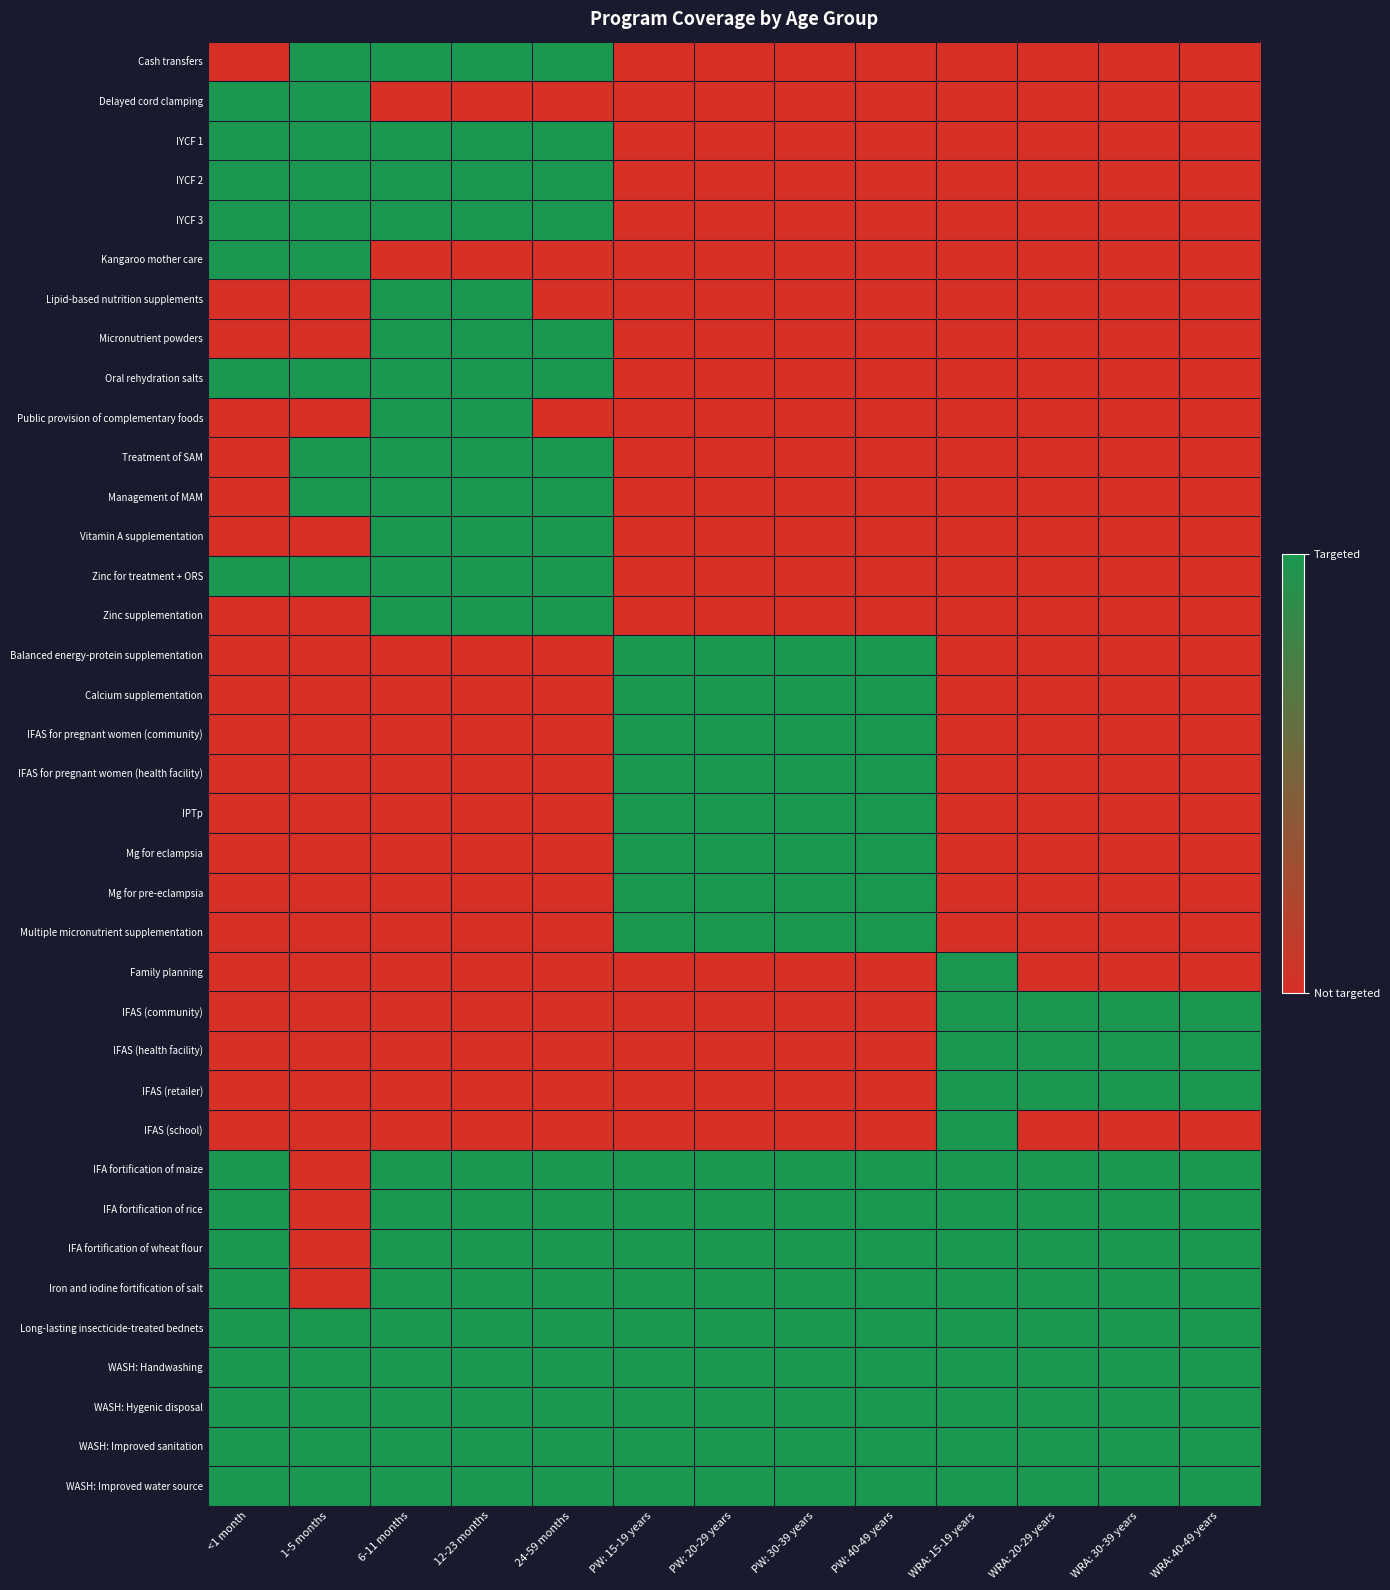

Reading left to right, transcribe all the data shown in this chart.

Cash transfers: <1 month=0	1-5 months=1	6-11 months=1	12-23 months=1	24-59 months=1	PW: 15-19 years=0	PW: 20-29 years=0	PW: 30-39 years=0	PW: 40-49 years=0	WRA: 15-19 years=0	WRA: 20-29 years=0	WRA: 30-39 years=0	WRA: 40-49 years=0
Delayed cord clamping: <1 month=1	1-5 months=1	6-11 months=0	12-23 months=0	24-59 months=0	PW: 15-19 years=0	PW: 20-29 years=0	PW: 30-39 years=0	PW: 40-49 years=0	WRA: 15-19 years=0	WRA: 20-29 years=0	WRA: 30-39 years=0	WRA: 40-49 years=0
IYCF 1: <1 month=1	1-5 months=1	6-11 months=1	12-23 months=1	24-59 months=1	PW: 15-19 years=0	PW: 20-29 years=0	PW: 30-39 years=0	PW: 40-49 years=0	WRA: 15-19 years=0	WRA: 20-29 years=0	WRA: 30-39 years=0	WRA: 40-49 years=0
IYCF 2: <1 month=1	1-5 months=1	6-11 months=1	12-23 months=1	24-59 months=1	PW: 15-19 years=0	PW: 20-29 years=0	PW: 30-39 years=0	PW: 40-49 years=0	WRA: 15-19 years=0	WRA: 20-29 years=0	WRA: 30-39 years=0	WRA: 40-49 years=0
IYCF 3: <1 month=1	1-5 months=1	6-11 months=1	12-23 months=1	24-59 months=1	PW: 15-19 years=0	PW: 20-29 years=0	PW: 30-39 years=0	PW: 40-49 years=0	WRA: 15-19 years=0	WRA: 20-29 years=0	WRA: 30-39 years=0	WRA: 40-49 years=0
Kangaroo mother care: <1 month=1	1-5 months=1	6-11 months=0	12-23 months=0	24-59 months=0	PW: 15-19 years=0	PW: 20-29 years=0	PW: 30-39 years=0	PW: 40-49 years=0	WRA: 15-19 years=0	WRA: 20-29 years=0	WRA: 30-39 years=0	WRA: 40-49 years=0
Lipid-based nutrition supplements: <1 month=0	1-5 months=0	6-11 months=1	12-23 months=1	24-59 months=0	PW: 15-19 years=0	PW: 20-29 years=0	PW: 30-39 years=0	PW: 40-49 years=0	WRA: 15-19 years=0	WRA: 20-29 years=0	WRA: 30-39 years=0	WRA: 40-49 years=0
Micronutrient powders: <1 month=0	1-5 months=0	6-11 months=1	12-23 months=1	24-59 months=1	PW: 15-19 years=0	PW: 20-29 years=0	PW: 30-39 years=0	PW: 40-49 years=0	WRA: 15-19 years=0	WRA: 20-29 years=0	WRA: 30-39 years=0	WRA: 40-49 years=0
Oral rehydration salts: <1 month=1	1-5 months=1	6-11 months=1	12-23 months=1	24-59 months=1	PW: 15-19 years=0	PW: 20-29 years=0	PW: 30-39 years=0	PW: 40-49 years=0	WRA: 15-19 years=0	WRA: 20-29 years=0	WRA: 30-39 years=0	WRA: 40-49 years=0
Public provision of complementary foods: <1 month=0	1-5 months=0	6-11 months=1	12-23 months=1	24-59 months=0	PW: 15-19 years=0	PW: 20-29 years=0	PW: 30-39 years=0	PW: 40-49 years=0	WRA: 15-19 years=0	WRA: 20-29 years=0	WRA: 30-39 years=0	WRA: 40-49 years=0
Treatment of SAM: <1 month=0	1-5 months=1	6-11 months=1	12-23 months=1	24-59 months=1	PW: 15-19 years=0	PW: 20-29 years=0	PW: 30-39 years=0	PW: 40-49 years=0	WRA: 15-19 years=0	WRA: 20-29 years=0	WRA: 30-39 years=0	WRA: 40-49 years=0
Management of MAM: <1 month=0	1-5 months=1	6-11 months=1	12-23 months=1	24-59 months=1	PW: 15-19 years=0	PW: 20-29 years=0	PW: 30-39 years=0	PW: 40-49 years=0	WRA: 15-19 years=0	WRA: 20-29 years=0	WRA: 30-39 years=0	WRA: 40-49 years=0
Vitamin A supplementation: <1 month=0	1-5 months=0	6-11 months=1	12-23 months=1	24-59 months=1	PW: 15-19 years=0	PW: 20-29 years=0	PW: 30-39 years=0	PW: 40-49 years=0	WRA: 15-19 years=0	WRA: 20-29 years=0	WRA: 30-39 years=0	WRA: 40-49 years=0
Zinc for treatment + ORS: <1 month=1	1-5 months=1	6-11 months=1	12-23 months=1	24-59 months=1	PW: 15-19 years=0	PW: 20-29 years=0	PW: 30-39 years=0	PW: 40-49 years=0	WRA: 15-19 years=0	WRA: 20-29 years=0	WRA: 30-39 years=0	WRA: 40-49 years=0
Zinc supplementation: <1 month=0	1-5 months=0	6-11 months=1	12-23 months=1	24-59 months=1	PW: 15-19 years=0	PW: 20-29 years=0	PW: 30-39 years=0	PW: 40-49 years=0	WRA: 15-19 years=0	WRA: 20-29 years=0	WRA: 30-39 years=0	WRA: 40-49 years=0
Balanced energy-protein supplementation: <1 month=0	1-5 months=0	6-11 months=0	12-23 months=0	24-59 months=0	PW: 15-19 years=1	PW: 20-29 years=1	PW: 30-39 years=1	PW: 40-49 years=1	WRA: 15-19 years=0	WRA: 20-29 years=0	WRA: 30-39 years=0	WRA: 40-49 years=0
Calcium supplementation: <1 month=0	1-5 months=0	6-11 months=0	12-23 months=0	24-59 months=0	PW: 15-19 years=1	PW: 20-29 years=1	PW: 30-39 years=1	PW: 40-49 years=1	WRA: 15-19 years=0	WRA: 20-29 years=0	WRA: 30-39 years=0	WRA: 40-49 years=0
IFAS for pregnant women (community): <1 month=0	1-5 months=0	6-11 months=0	12-23 months=0	24-59 months=0	PW: 15-19 years=1	PW: 20-29 years=1	PW: 30-39 years=1	PW: 40-49 years=1	WRA: 15-19 years=0	WRA: 20-29 years=0	WRA: 30-39 years=0	WRA: 40-49 years=0
IFAS for pregnant women (health facility): <1 month=0	1-5 months=0	6-11 months=0	12-23 months=0	24-59 months=0	PW: 15-19 years=1	PW: 20-29 years=1	PW: 30-39 years=1	PW: 40-49 years=1	WRA: 15-19 years=0	WRA: 20-29 years=0	WRA: 30-39 years=0	WRA: 40-49 years=0
IPTp: <1 month=0	1-5 months=0	6-11 months=0	12-23 months=0	24-59 months=0	PW: 15-19 years=1	PW: 20-29 years=1	PW: 30-39 years=1	PW: 40-49 years=1	WRA: 15-19 years=0	WRA: 20-29 years=0	WRA: 30-39 years=0	WRA: 40-49 years=0
Mg for eclampsia: <1 month=0	1-5 months=0	6-11 months=0	12-23 months=0	24-59 months=0	PW: 15-19 years=1	PW: 20-29 years=1	PW: 30-39 years=1	PW: 40-49 years=1	WRA: 15-19 years=0	WRA: 20-29 years=0	WRA: 30-39 years=0	WRA: 40-49 years=0
Mg for pre-eclampsia: <1 month=0	1-5 months=0	6-11 months=0	12-23 months=0	24-59 months=0	PW: 15-19 years=1	PW: 20-29 years=1	PW: 30-39 years=1	PW: 40-49 years=1	WRA: 15-19 years=0	WRA: 20-29 years=0	WRA: 30-39 years=0	WRA: 40-49 years=0
Multiple micronutrient supplementation: <1 month=0	1-5 months=0	6-11 months=0	12-23 months=0	24-59 months=0	PW: 15-19 years=1	PW: 20-29 years=1	PW: 30-39 years=1	PW: 40-49 years=1	WRA: 15-19 years=0	WRA: 20-29 years=0	WRA: 30-39 years=0	WRA: 40-49 years=0
Family planning: <1 month=0	1-5 months=0	6-11 months=0	12-23 months=0	24-59 months=0	PW: 15-19 years=0	PW: 20-29 years=0	PW: 30-39 years=0	PW: 40-49 years=0	WRA: 15-19 years=1	WRA: 20-29 years=0	WRA: 30-39 years=0	WRA: 40-49 years=0
IFAS (community): <1 month=0	1-5 months=0	6-11 months=0	12-23 months=0	24-59 months=0	PW: 15-19 years=0	PW: 20-29 years=0	PW: 30-39 years=0	PW: 40-49 years=0	WRA: 15-19 years=1	WRA: 20-29 years=1	WRA: 30-39 years=1	WRA: 40-49 years=1
IFAS (health facility): <1 month=0	1-5 months=0	6-11 months=0	12-23 months=0	24-59 months=0	PW: 15-19 years=0	PW: 20-29 years=0	PW: 30-39 years=0	PW: 40-49 years=0	WRA: 15-19 years=1	WRA: 20-29 years=1	WRA: 30-39 years=1	WRA: 40-49 years=1
IFAS (retailer): <1 month=0	1-5 months=0	6-11 months=0	12-23 months=0	24-59 months=0	PW: 15-19 years=0	PW: 20-29 years=0	PW: 30-39 years=0	PW: 40-49 years=0	WRA: 15-19 years=1	WRA: 20-29 years=1	WRA: 30-39 years=1	WRA: 40-49 years=1
IFAS (school): <1 month=0	1-5 months=0	6-11 months=0	12-23 months=0	24-59 months=0	PW: 15-19 years=0	PW: 20-29 years=0	PW: 30-39 years=0	PW: 40-49 years=0	WRA: 15-19 years=1	WRA: 20-29 years=0	WRA: 30-39 years=0	WRA: 40-49 years=0
IFA fortification of maize: <1 month=1	1-5 months=0	6-11 months=1	12-23 months=1	24-59 months=1	PW: 15-19 years=1	PW: 20-29 years=1	PW: 30-39 years=1	PW: 40-49 years=1	WRA: 15-19 years=1	WRA: 20-29 years=1	WRA: 30-39 years=1	WRA: 40-49 years=1
IFA fortification of rice: <1 month=1	1-5 months=0	6-11 months=1	12-23 months=1	24-59 months=1	PW: 15-19 years=1	PW: 20-29 years=1	PW: 30-39 years=1	PW: 40-49 years=1	WRA: 15-19 years=1	WRA: 20-29 years=1	WRA: 30-39 years=1	WRA: 40-49 years=1
IFA fortification of wheat flour: <1 month=1	1-5 months=0	6-11 months=1	12-23 months=1	24-59 months=1	PW: 15-19 years=1	PW: 20-29 years=1	PW: 30-39 years=1	PW: 40-49 years=1	WRA: 15-19 years=1	WRA: 20-29 years=1	WRA: 30-39 years=1	WRA: 40-49 years=1
Iron and iodine fortification of salt: <1 month=1	1-5 months=0	6-11 months=1	12-23 months=1	24-59 months=1	PW: 15-19 years=1	PW: 20-29 years=1	PW: 30-39 years=1	PW: 40-49 years=1	WRA: 15-19 years=1	WRA: 20-29 years=1	WRA: 30-39 years=1	WRA: 40-49 years=1
Long-lasting insecticide-treated bednets: <1 month=1	1-5 months=1	6-11 months=1	12-23 months=1	24-59 months=1	PW: 15-19 years=1	PW: 20-29 years=1	PW: 30-39 years=1	PW: 40-49 years=1	WRA: 15-19 years=1	WRA: 20-29 years=1	WRA: 30-39 years=1	WRA: 40-49 years=1
WASH: Handwashing: <1 month=1	1-5 months=1	6-11 months=1	12-23 months=1	24-59 months=1	PW: 15-19 years=1	PW: 20-29 years=1	PW: 30-39 years=1	PW: 40-49 years=1	WRA: 15-19 years=1	WRA: 20-29 years=1	WRA: 30-39 years=1	WRA: 40-49 years=1
WASH: Hygenic disposal: <1 month=1	1-5 months=1	6-11 months=1	12-23 months=1	24-59 months=1	PW: 15-19 years=1	PW: 20-29 years=1	PW: 30-39 years=1	PW: 40-49 years=1	WRA: 15-19 years=1	WRA: 20-29 years=1	WRA: 30-39 years=1	WRA: 40-49 years=1
WASH: Improved sanitation: <1 month=1	1-5 months=1	6-11 months=1	12-23 months=1	24-59 months=1	PW: 15-19 years=1	PW: 20-29 years=1	PW: 30-39 years=1	PW: 40-49 years=1	WRA: 15-19 years=1	WRA: 20-29 years=1	WRA: 30-39 years=1	WRA: 40-49 years=1
WASH: Improved water source: <1 month=1	1-5 months=1	6-11 months=1	12-23 months=1	24-59 months=1	PW: 15-19 years=1	PW: 20-29 years=1	PW: 30-39 years=1	PW: 40-49 years=1	WRA: 15-19 years=1	WRA: 20-29 years=1	WRA: 30-39 years=1	WRA: 40-49 years=1